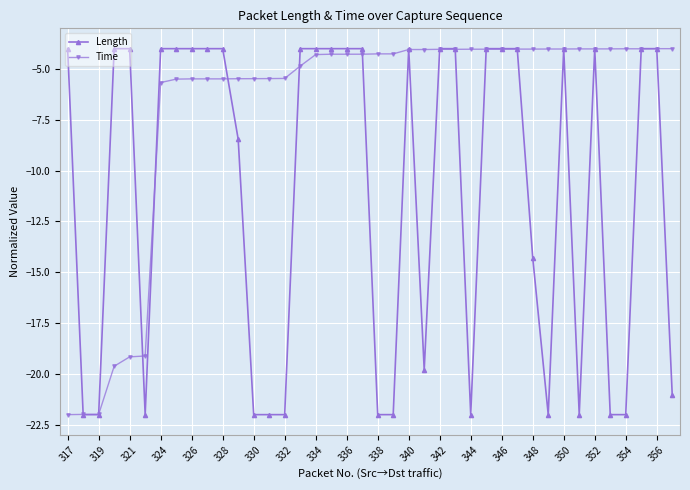

Which series has the largest total across all categories?

Time